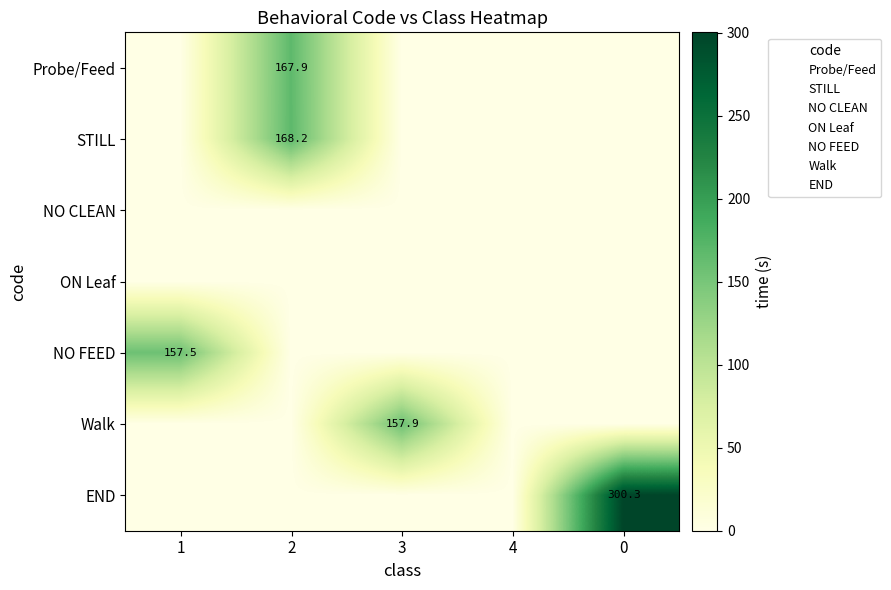

Between 4 and 0, which series saw the biggest shift?

END